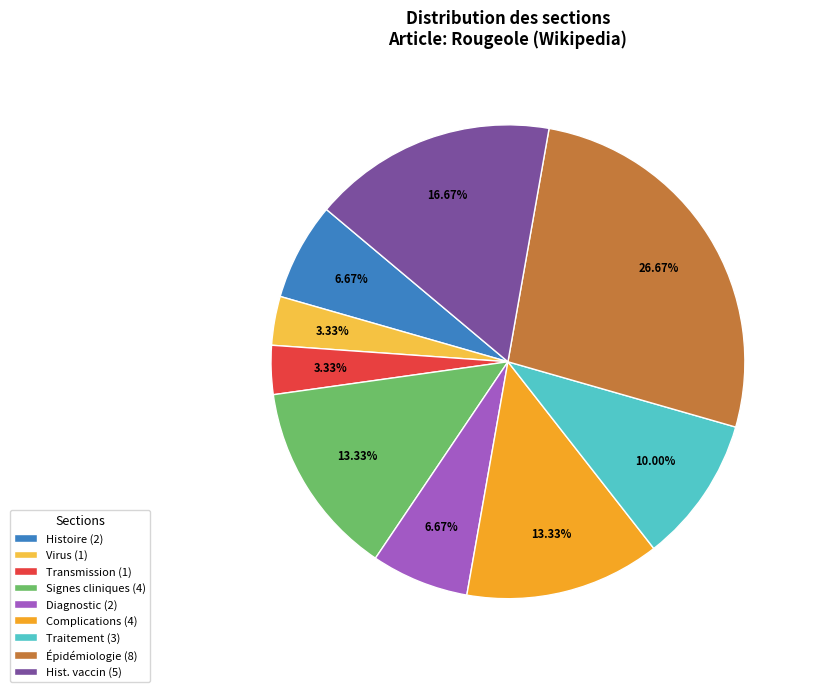

Do Diagnostic (2) and Complications (4) together represent more than half of the pie?

No